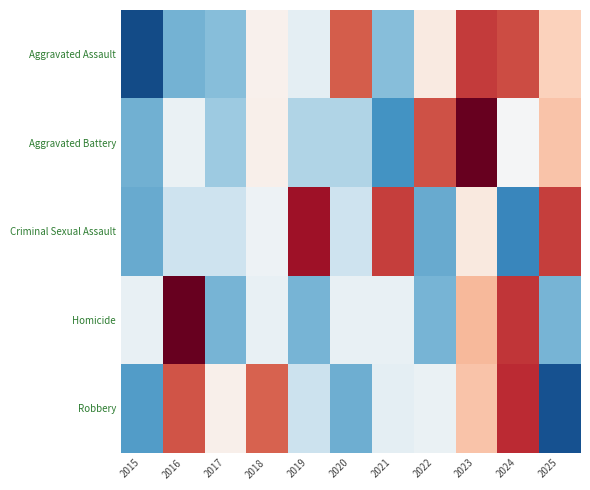

Which has a higher value, 2020 or 2024?

2024